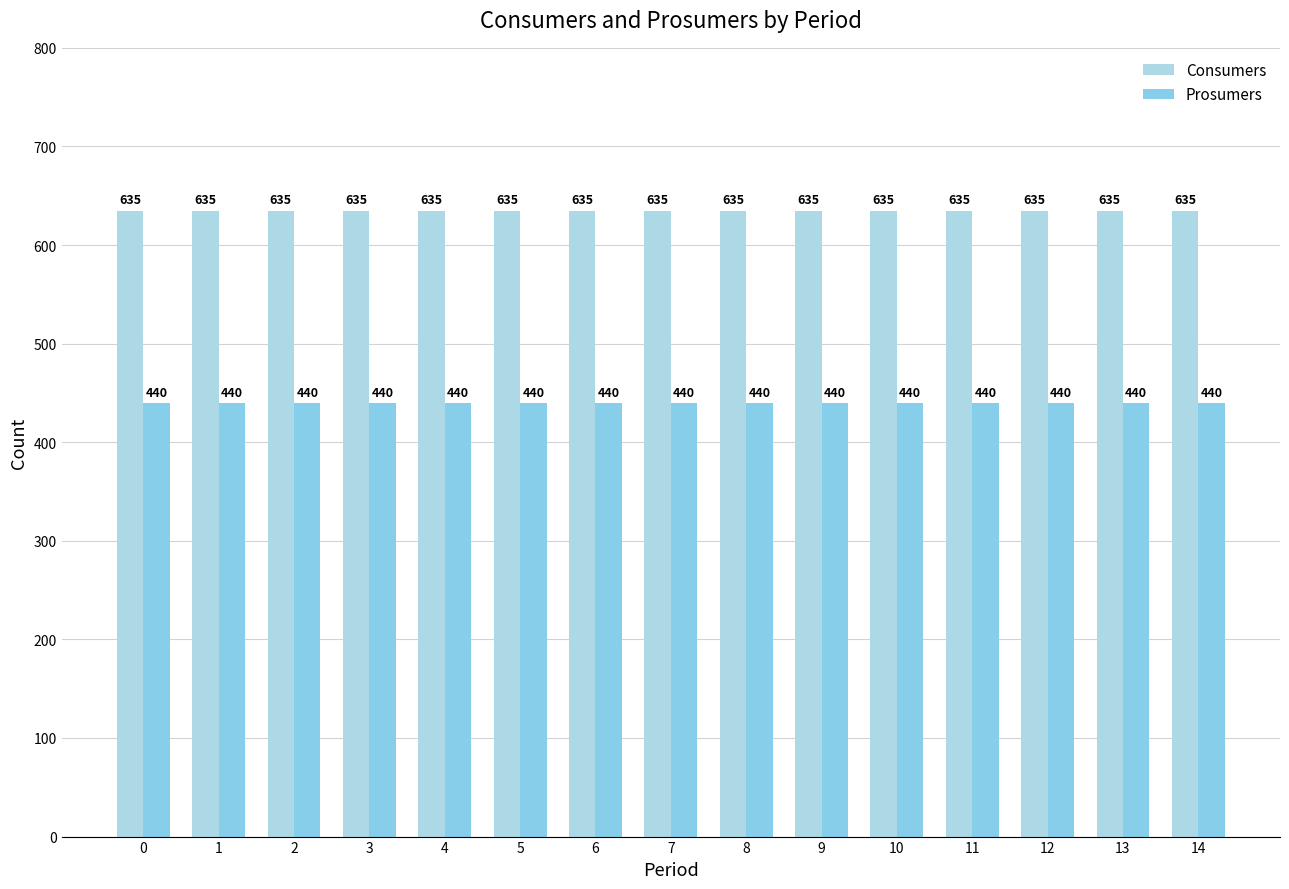

What is the sum of the Consumers values at 12 and 1?

1270